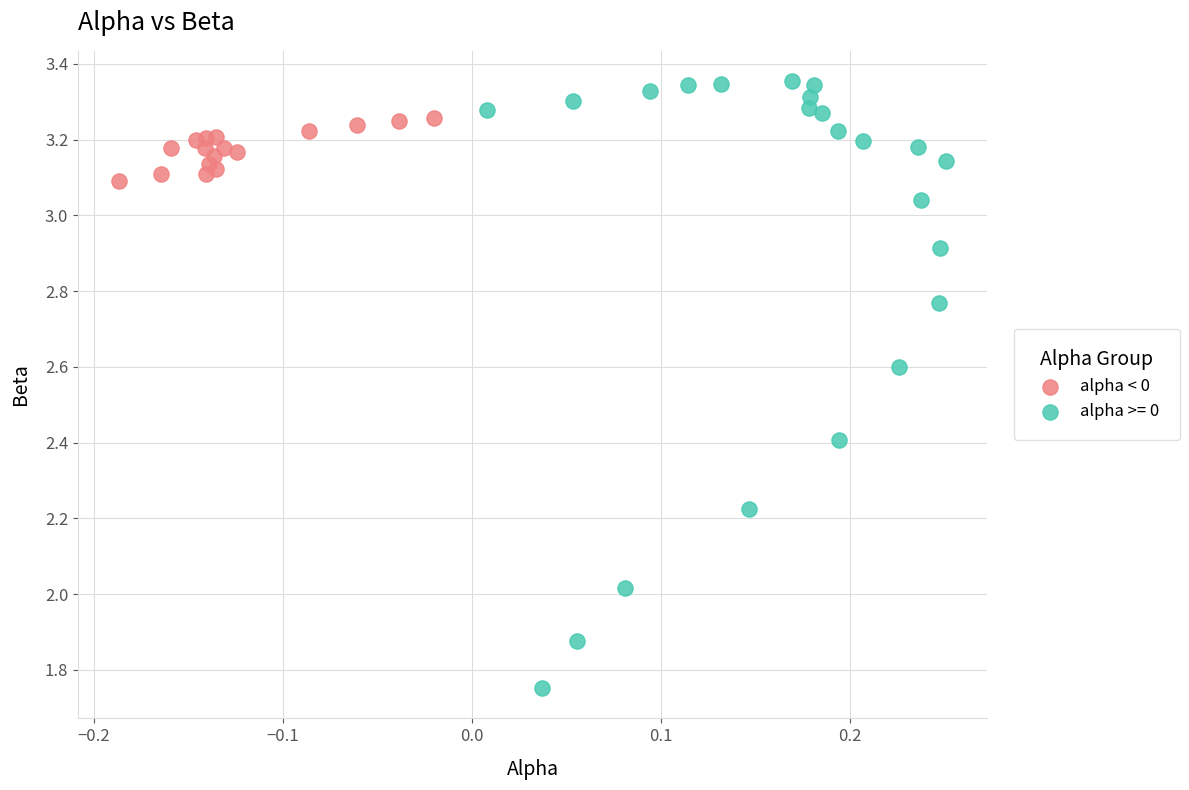

Which series has the widest spread of Y values?

alpha >= 0